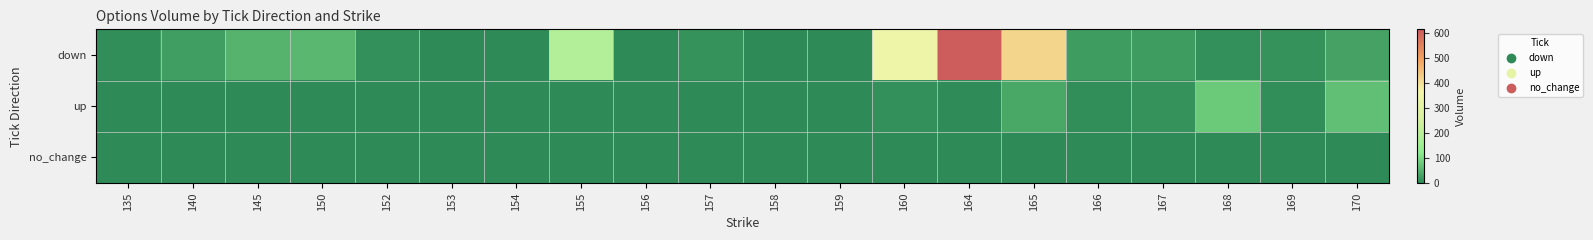

Which category has the lowest value across all series?

135